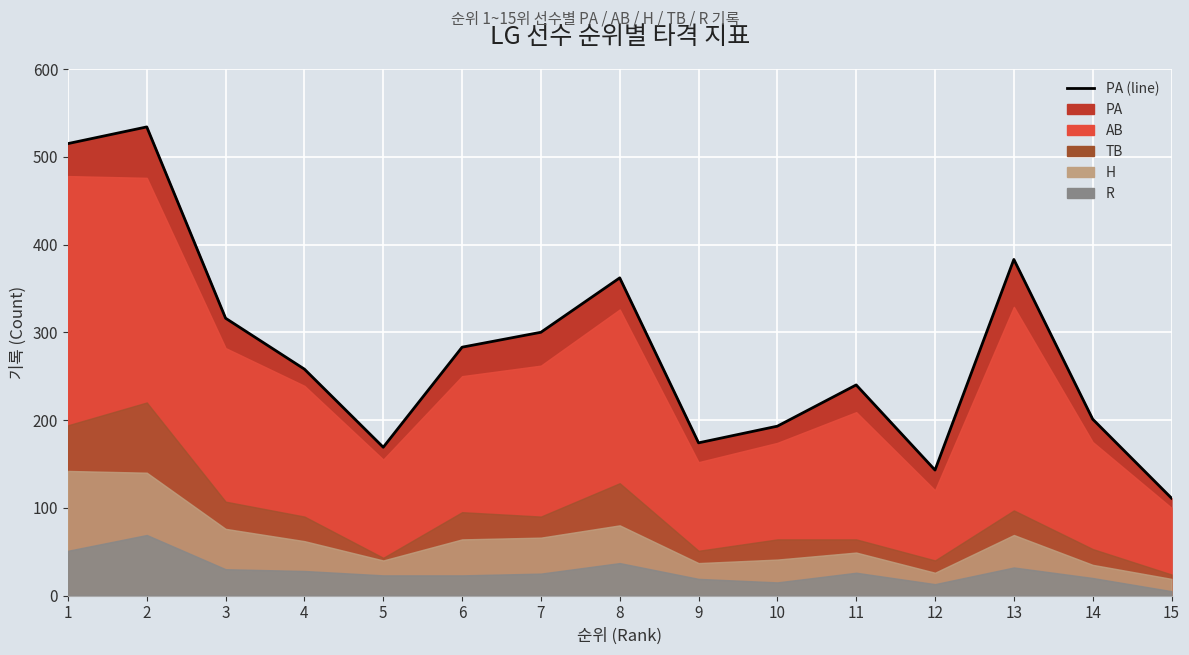

Where is the first local minimum?

5